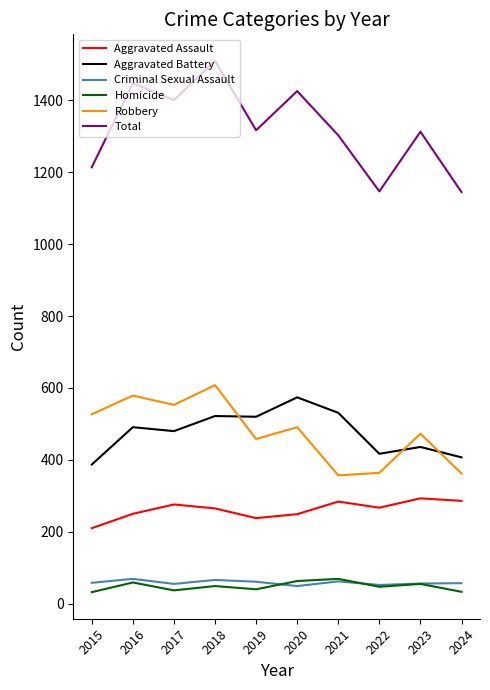

At which category is the sum across all series the highest?

2018